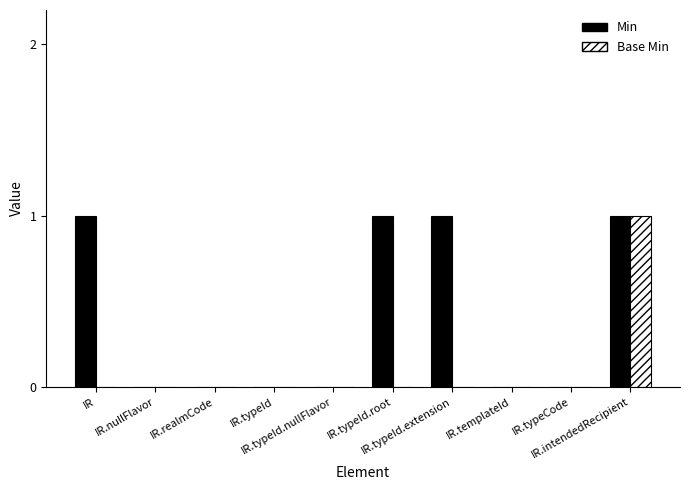

What is the difference between the Base Min values at IR.typeId.nullFlavor and IR.intendedRecipient?

1